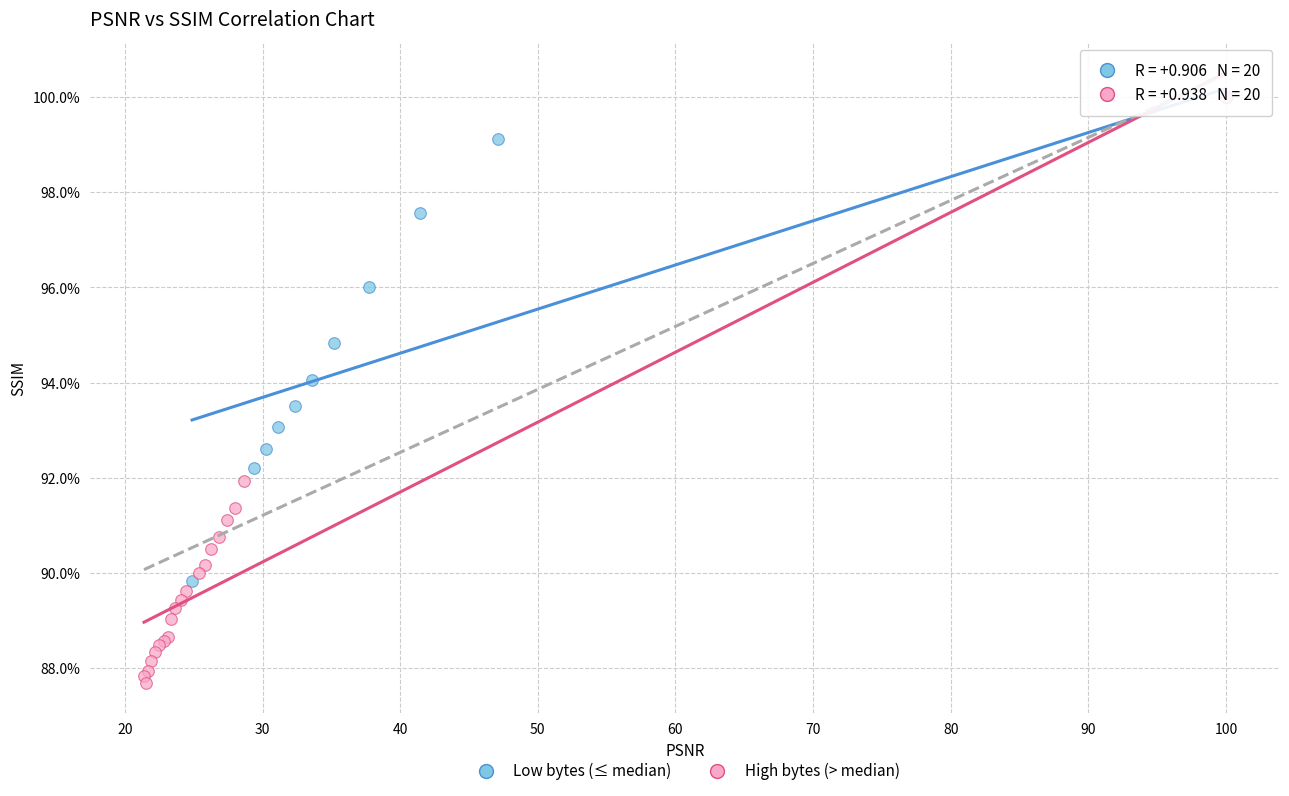

What are all the series names shown in the legend?

Low bytes (≤ median), High bytes (> median)